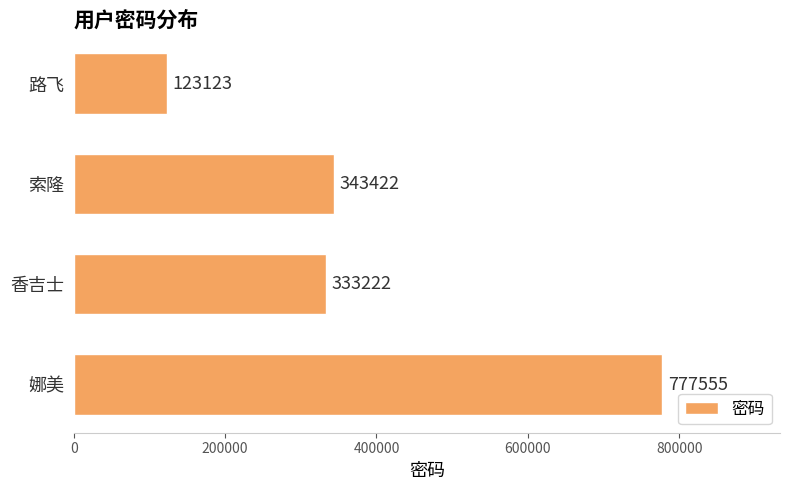

At which category does the chart reach its peak across all series?

娜美